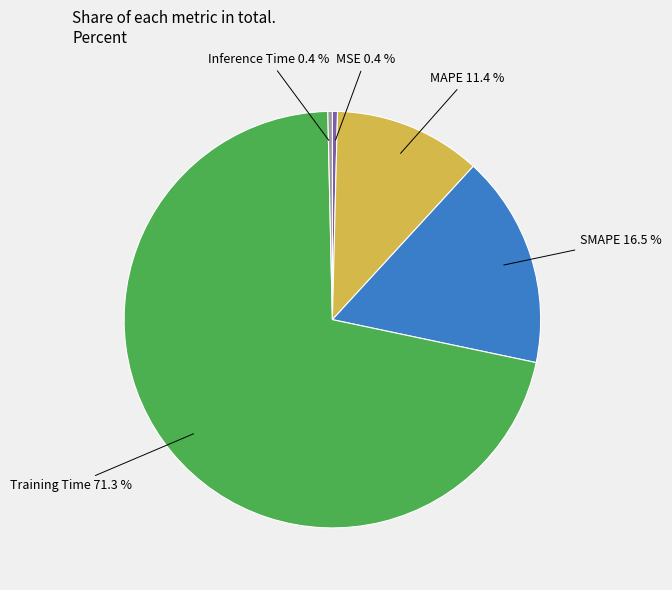

To the nearest percent, what is the difference between the largest and smallest slice percentages?

71%